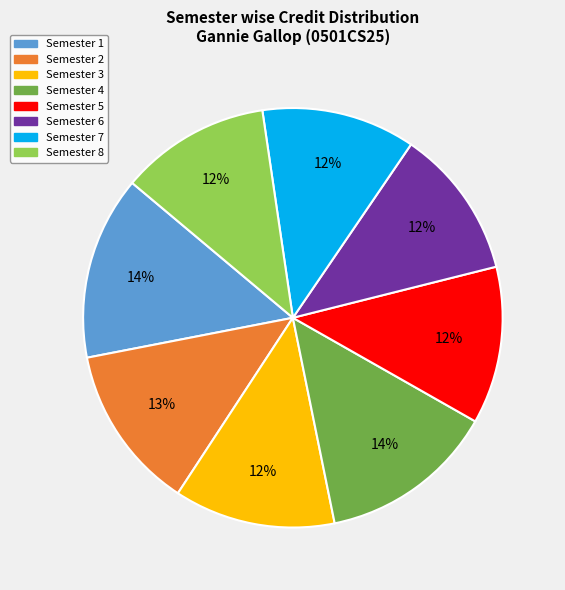

Do Semester 7 and Semester 6 together represent more than half of the pie?

No